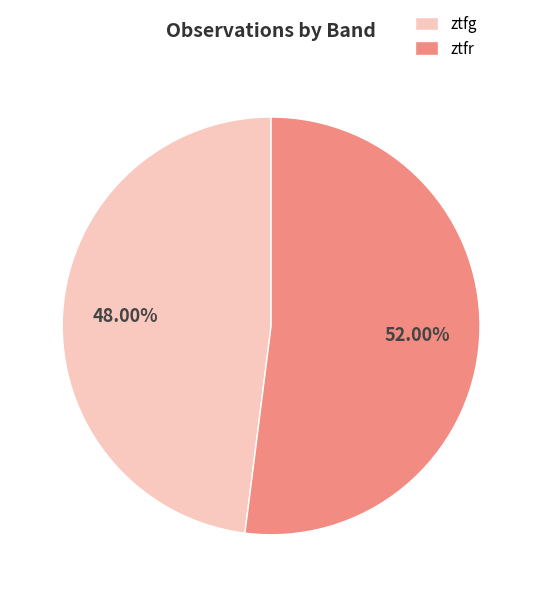

What percentage is the ztfg slice, to the nearest percent?

48%